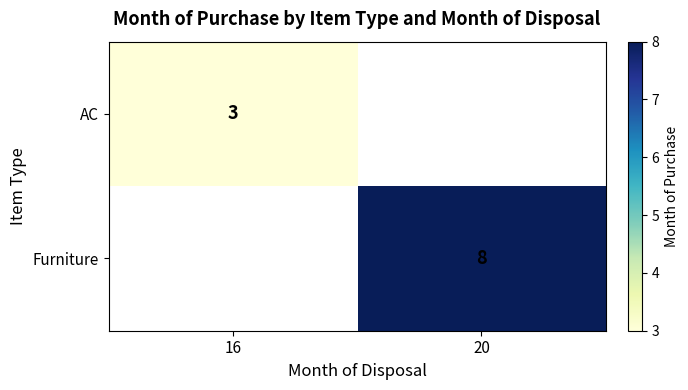

Count the number of categories in the chart.

2